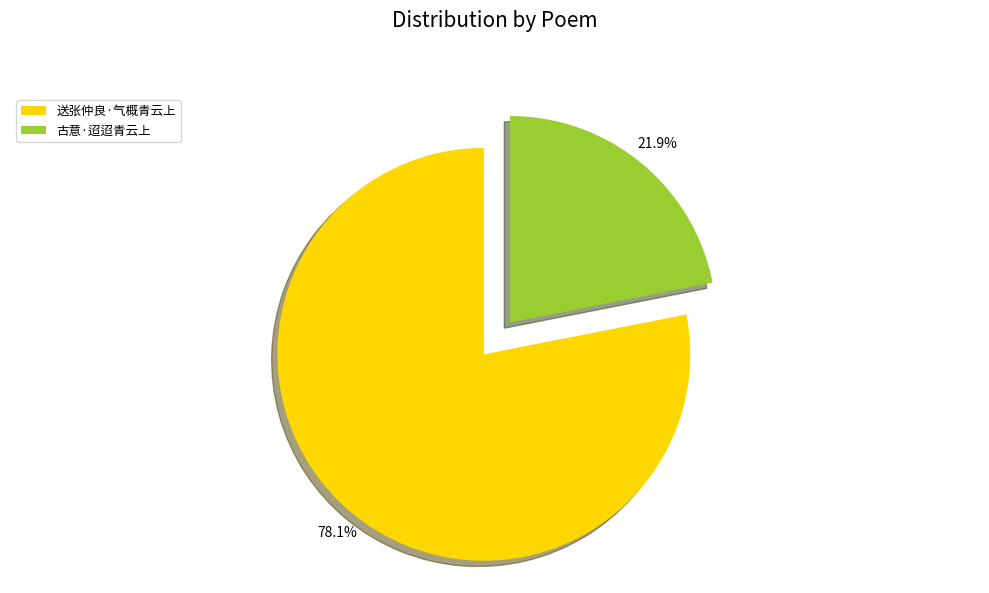

Rank the categories by value from highest to lowest.

送张仲良·气概青云上, 古意·迢迢青云上